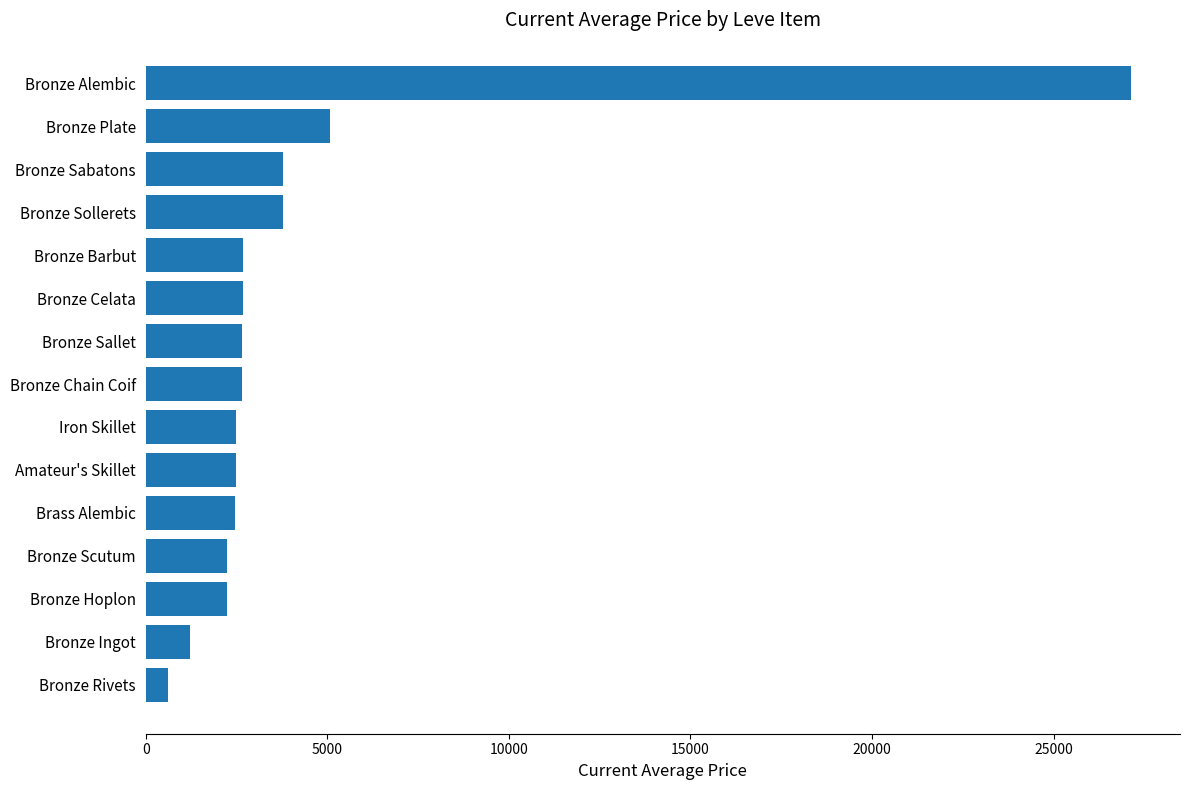

What is the average value?

4276